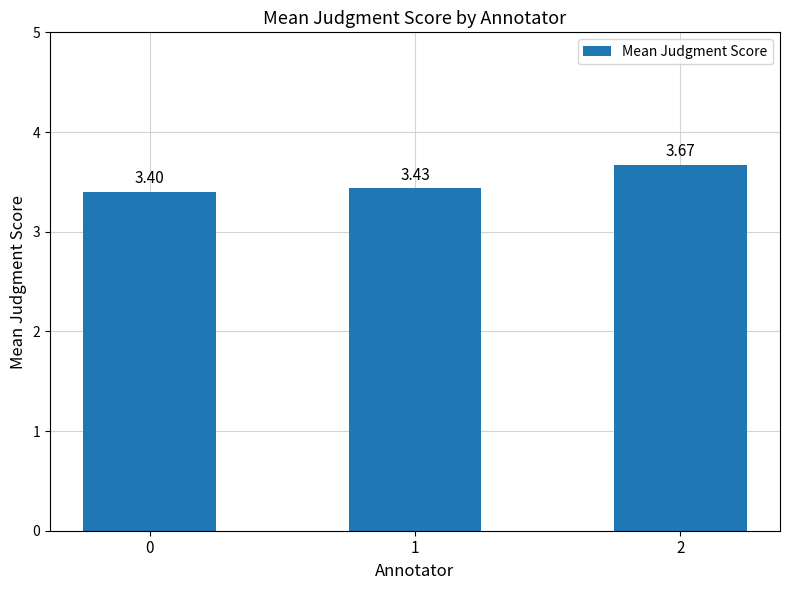

Rank the categories by value from highest to lowest.

2, 1, 0